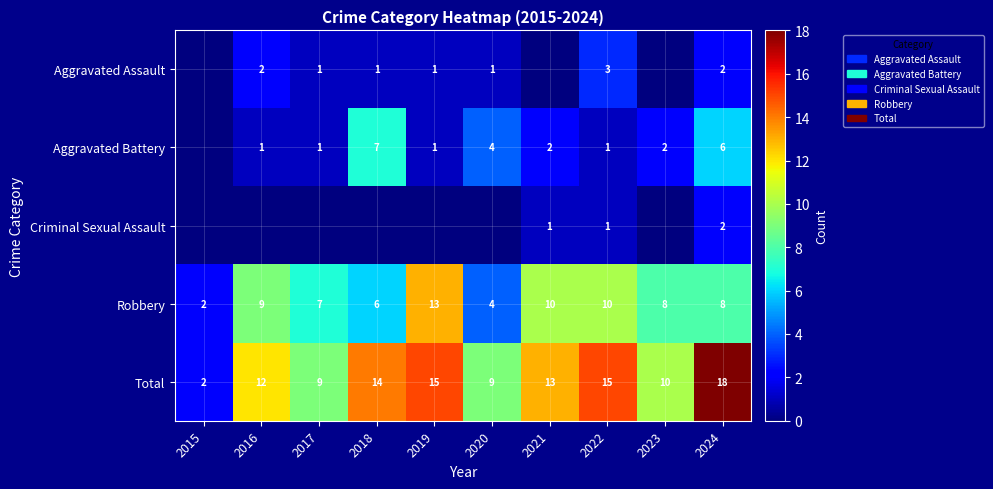

Read the Robbery value at 2017.

7